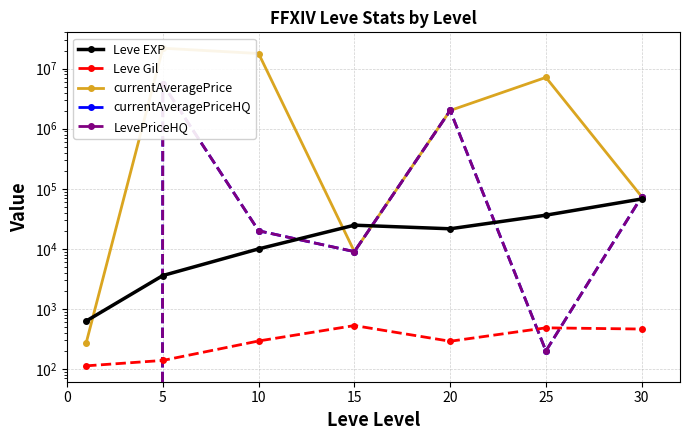

What is the difference between the Leve Gil values at 10 and 15?

236.0